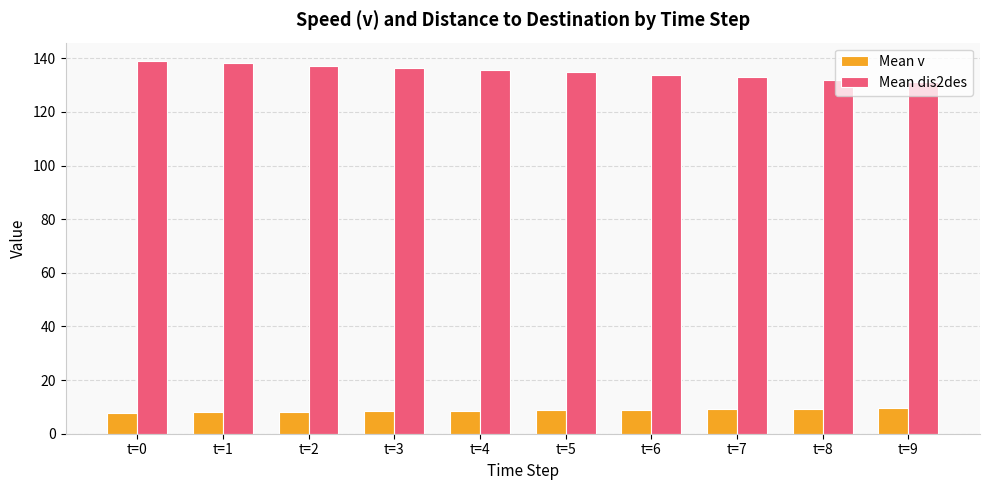

What is the minimum value shown in the chart?

7.8